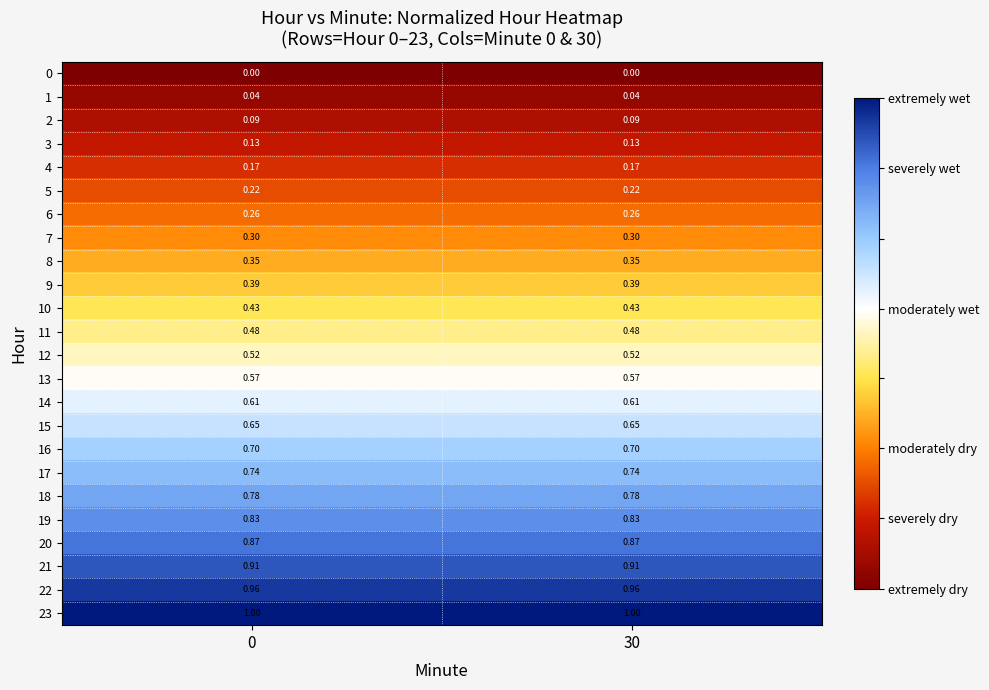

Is the value of 10 at 0 greater than the value of 5 at 30?

Yes